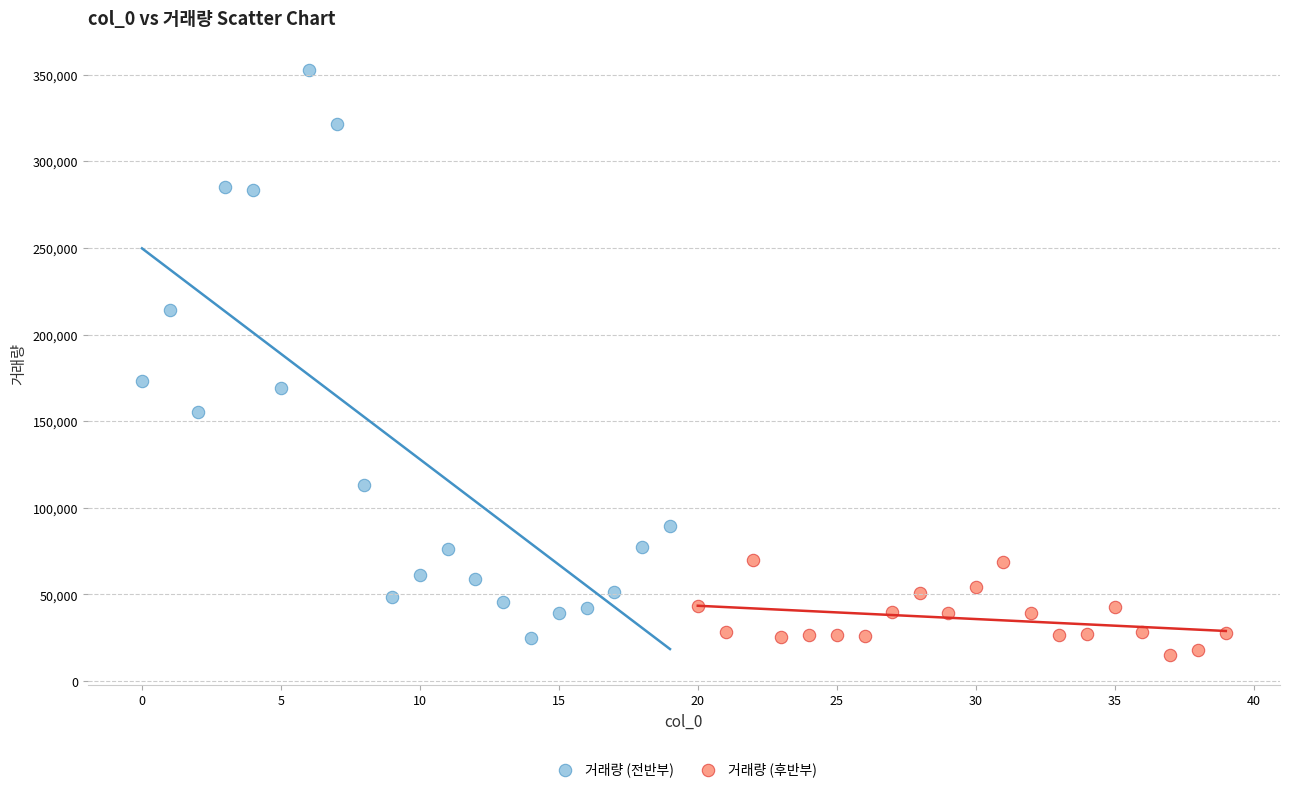

What are all the series names shown in the legend?

거래량 (전반부), 거래량 (후반부)